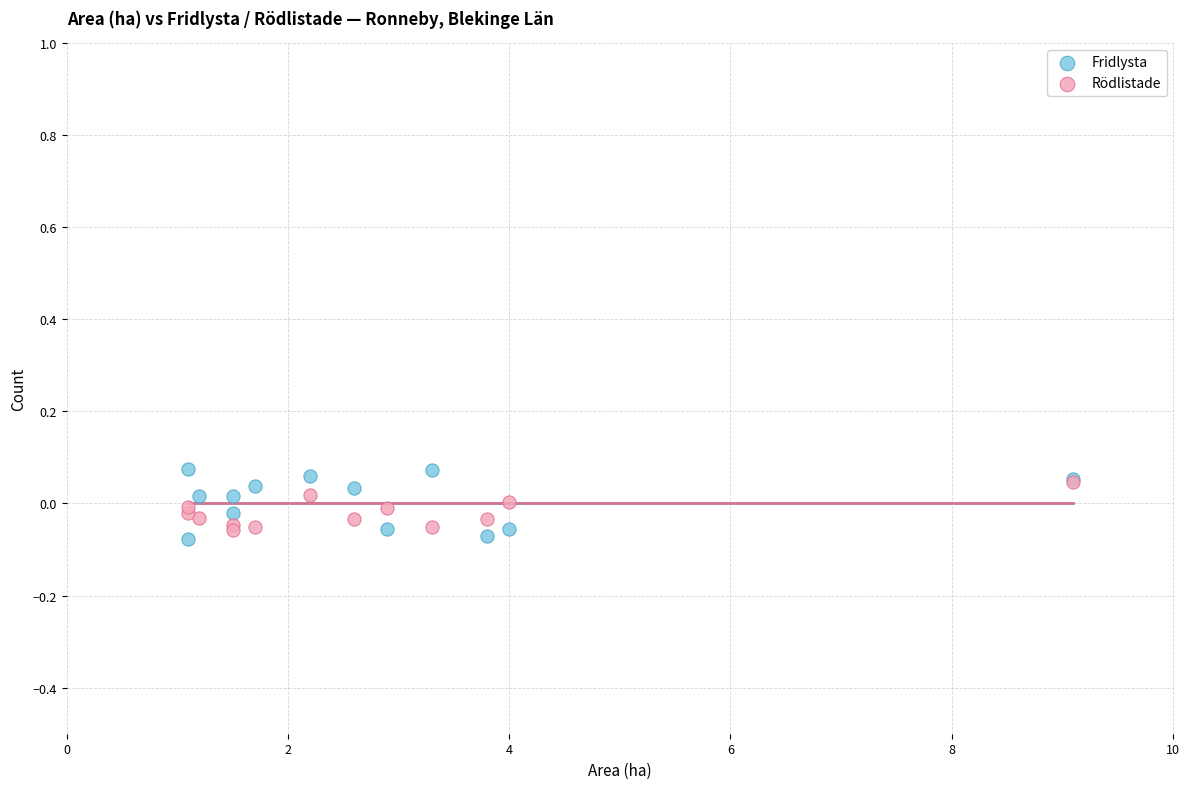

Which series has the widest spread of Y values?

Fridlysta